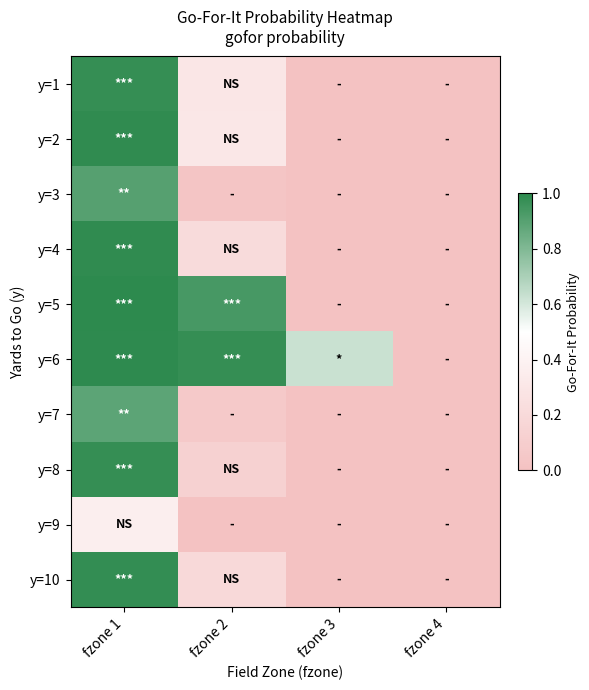

Which category has the highest value across all series?

fzone 1